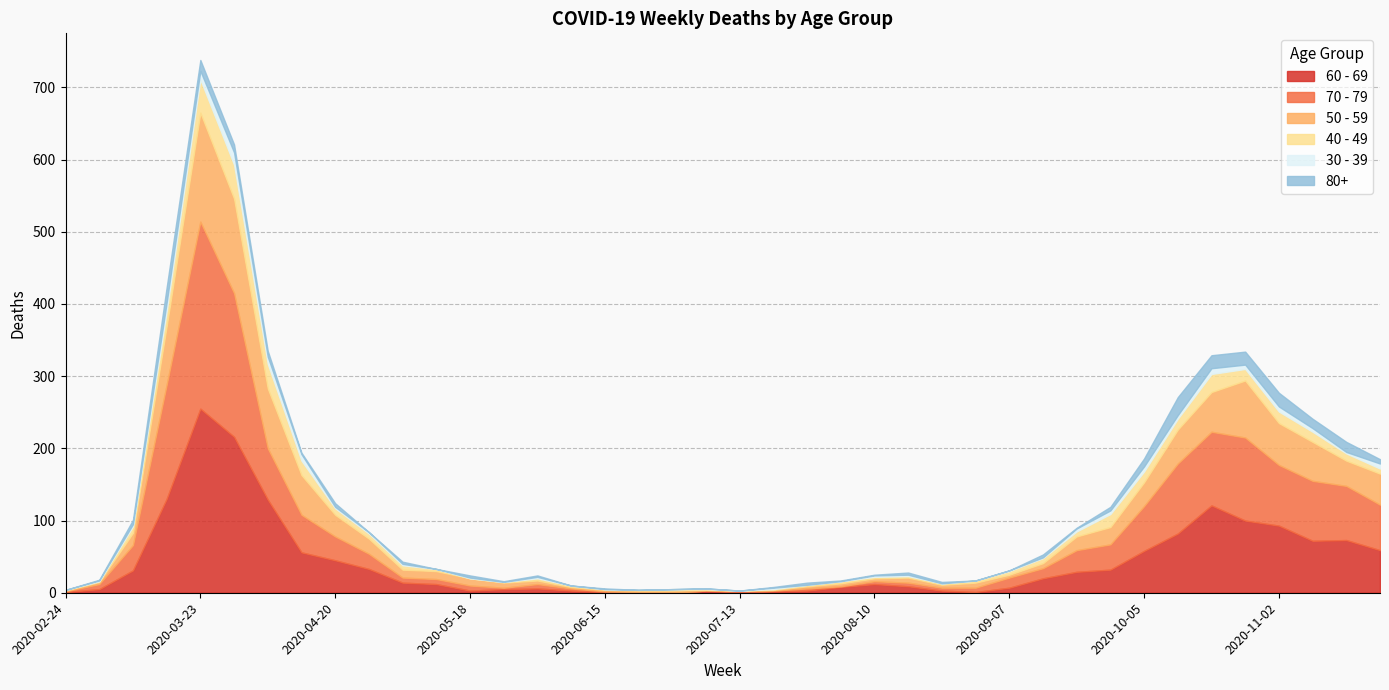

Which category has the highest value in the 60 - 69 series?

2020-03-23